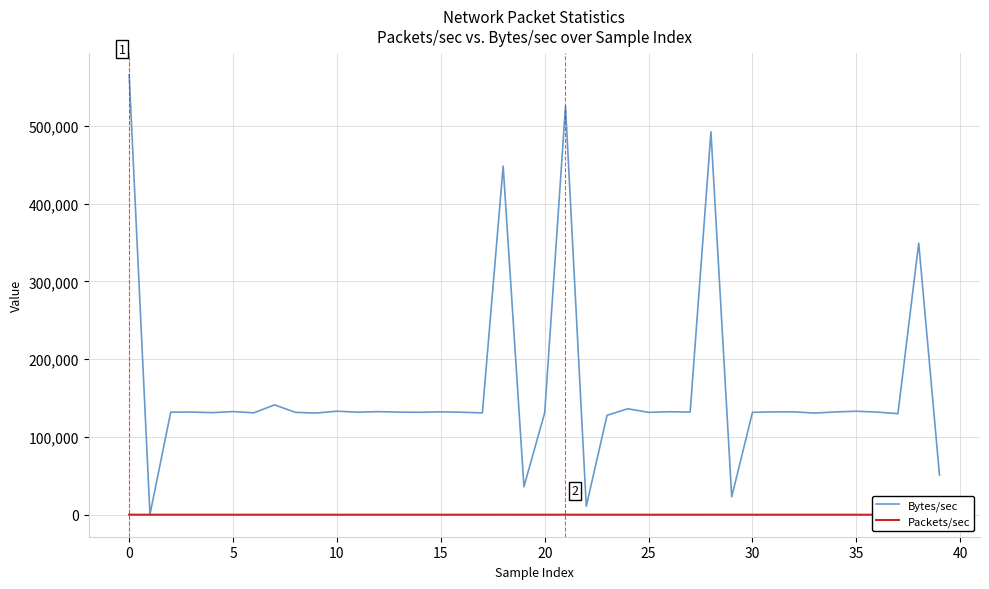

Which series has the largest range (max minus min)?

Bytes/sec